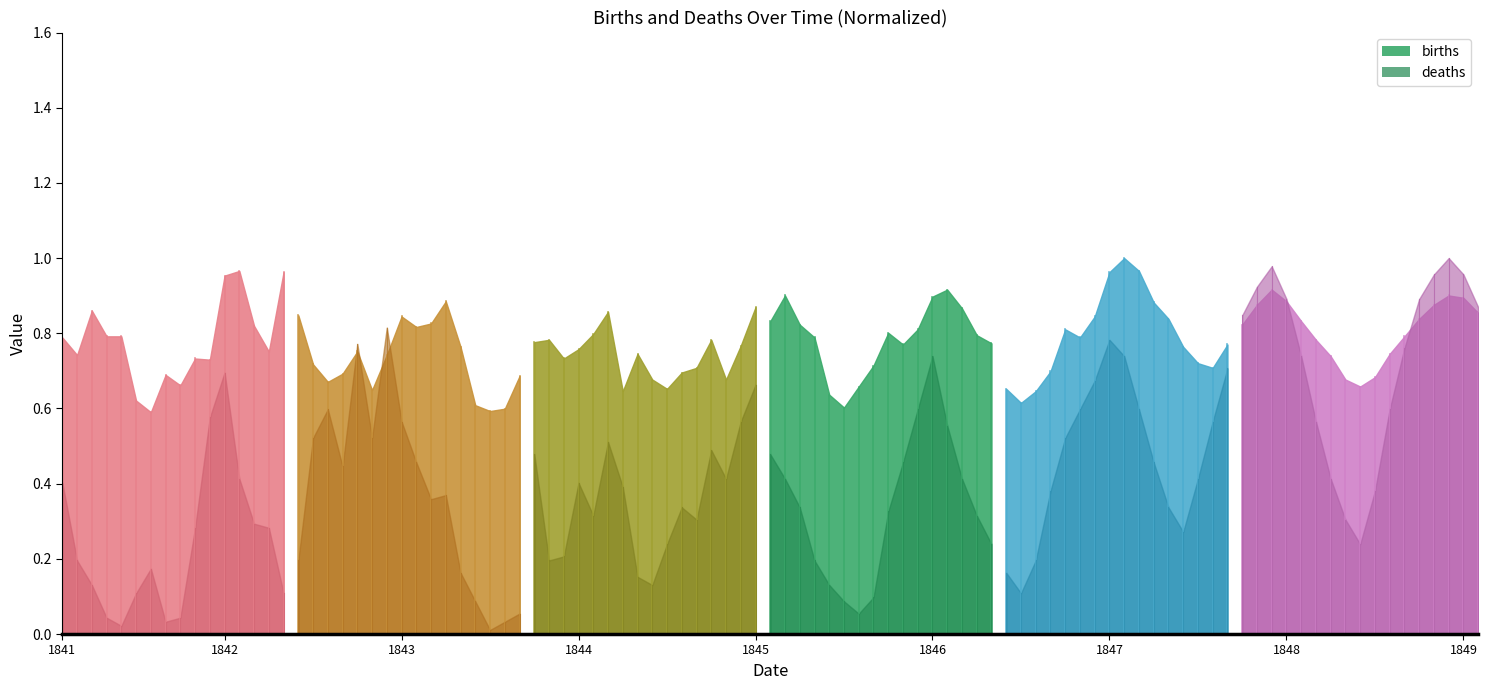

List the series in order of their overall mean, highest first.

births, deaths